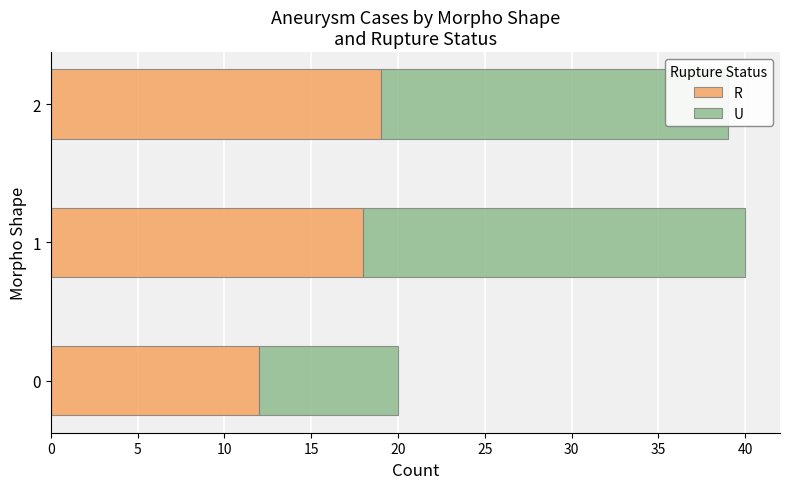

Rank the series at 1 from highest to lowest value.

U, R